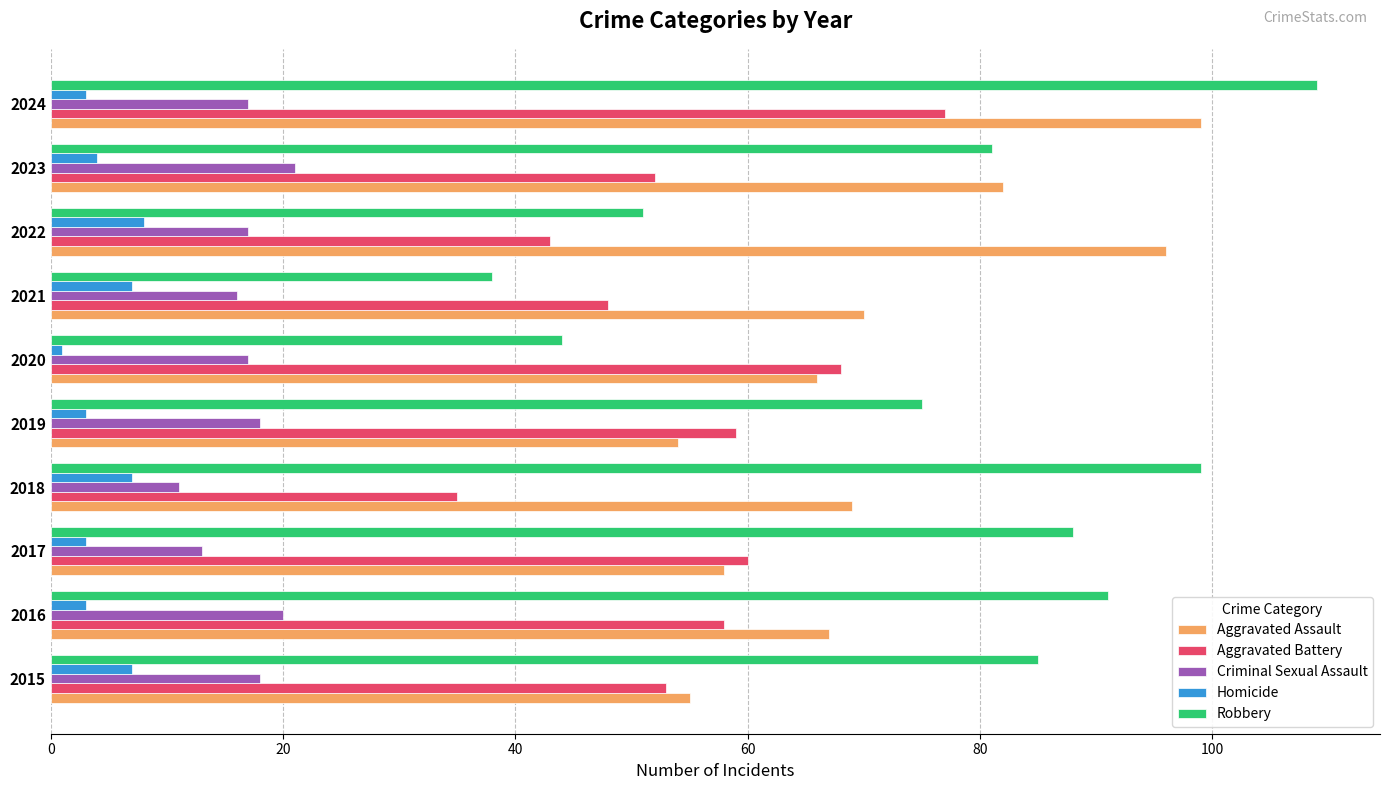

Is it true that Homicide equals 3 at 2016?

True